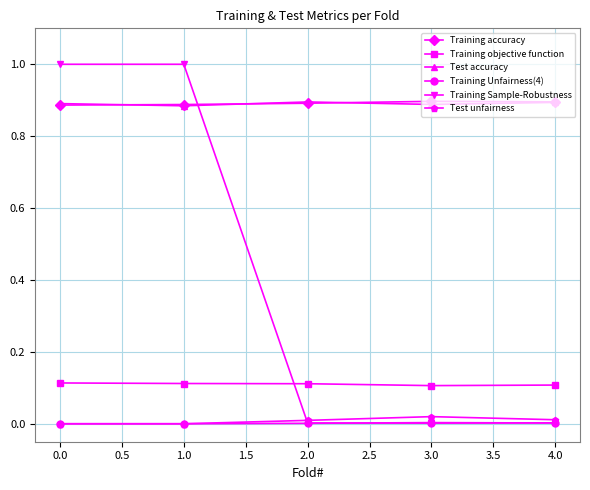

The Test unfairness series shows 0.0 at 4.0. True or false?

True